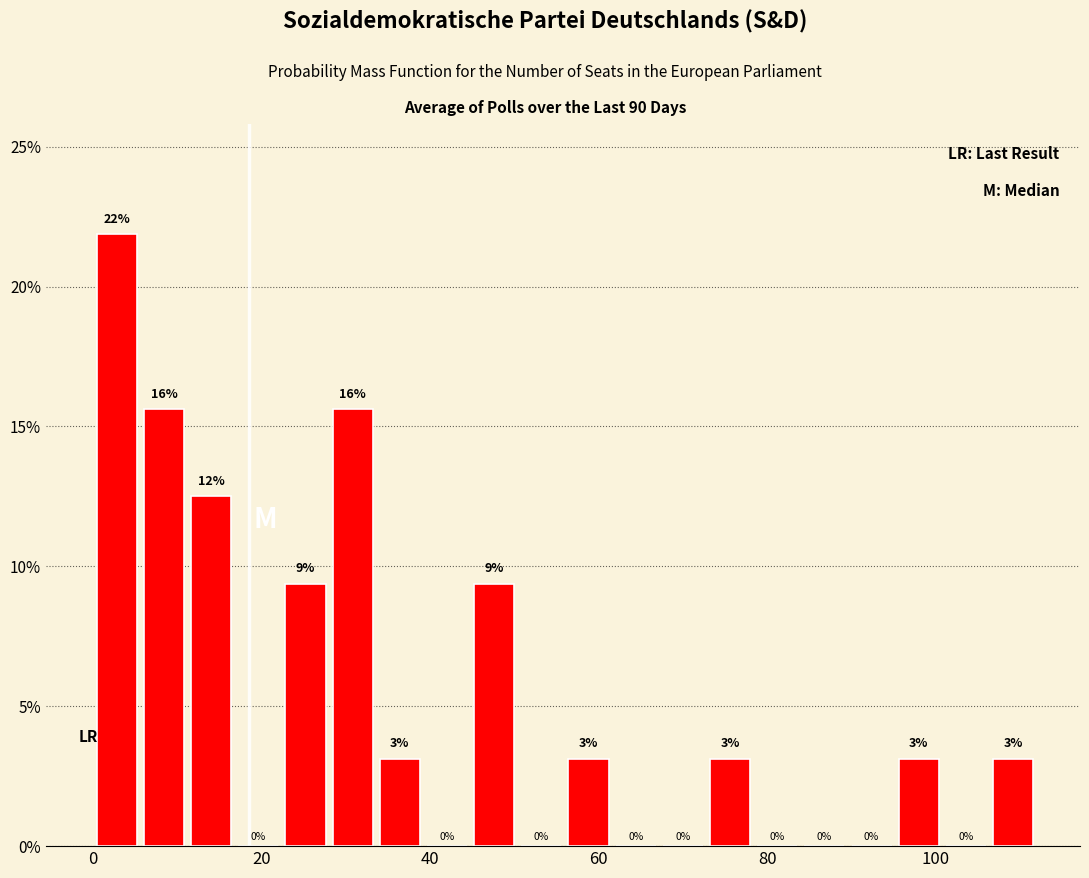

Read against the x-axis, roughly where is the centre of the tallest bar?

2